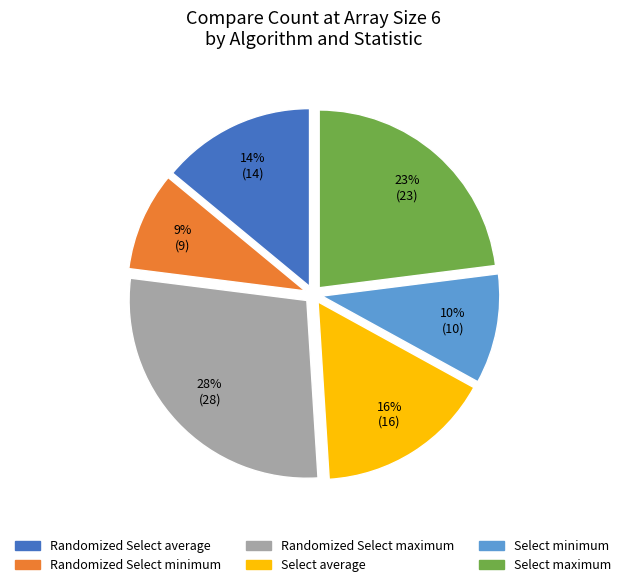

Do Select minimum and Randomized Select maximum together represent more than half of the pie?

No